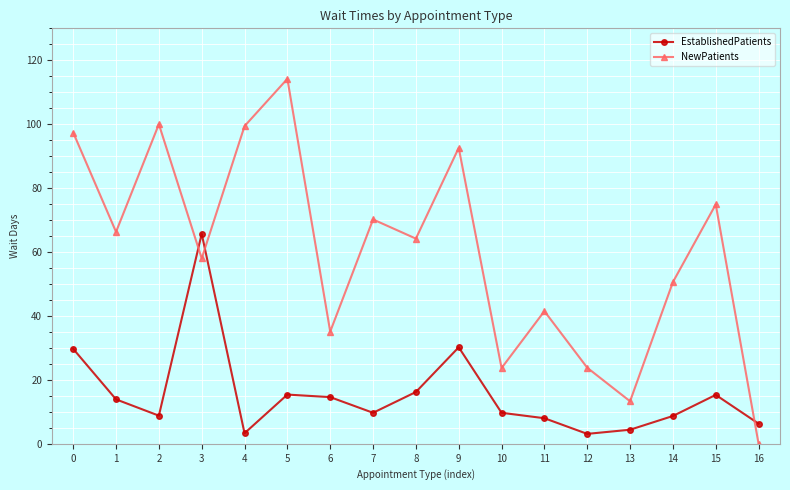

True or false: EstablishedPatients has more than 1 interior local peaks.

True